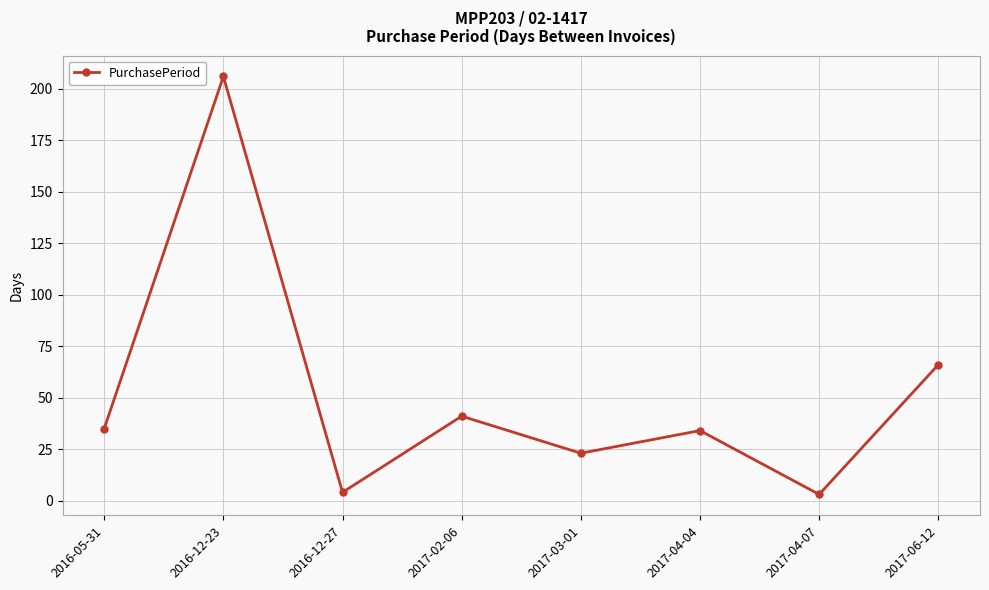

What is the sum of all values?

412